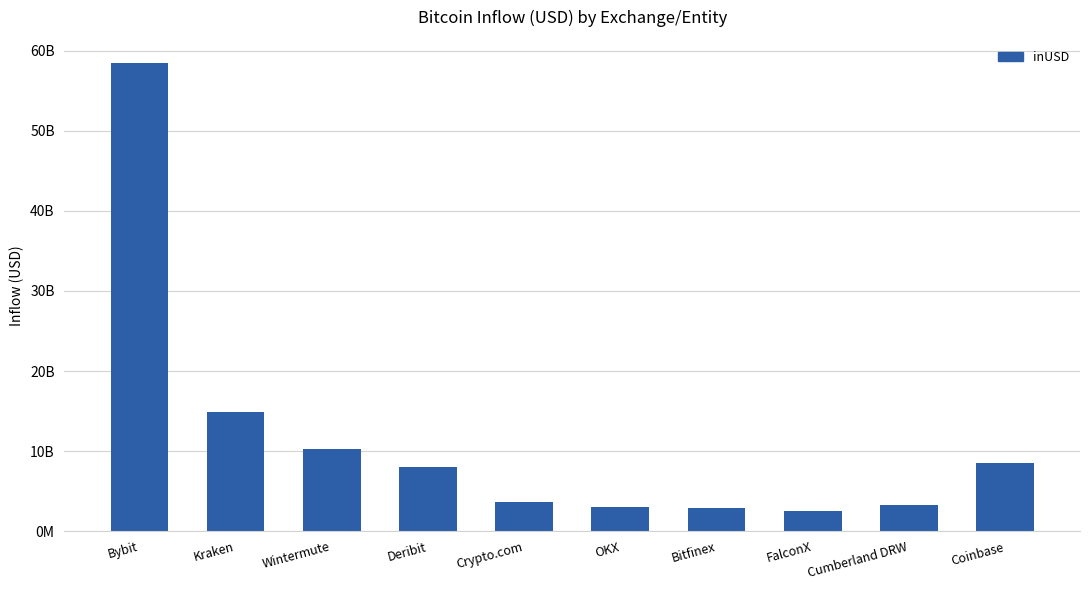

What is the change in value from Kraken to Coinbase?

-6339516036.5